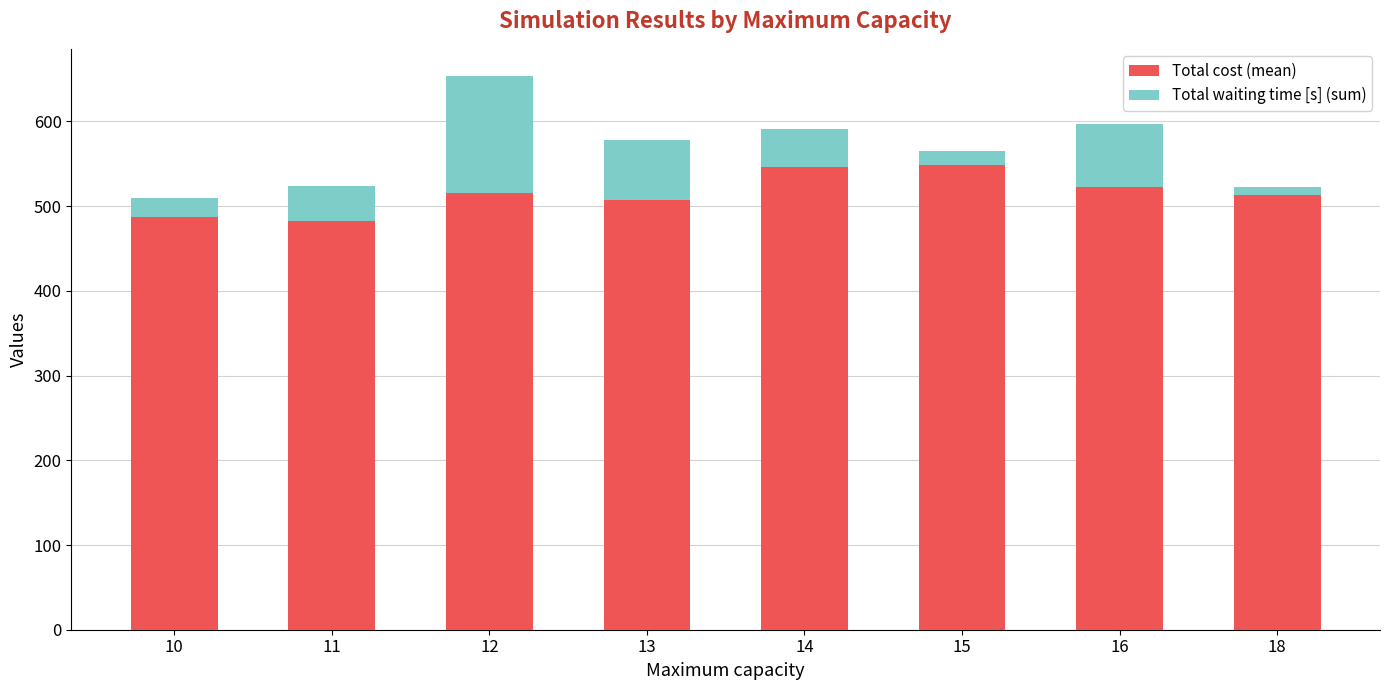

At which category is the sum across all series the highest?

12